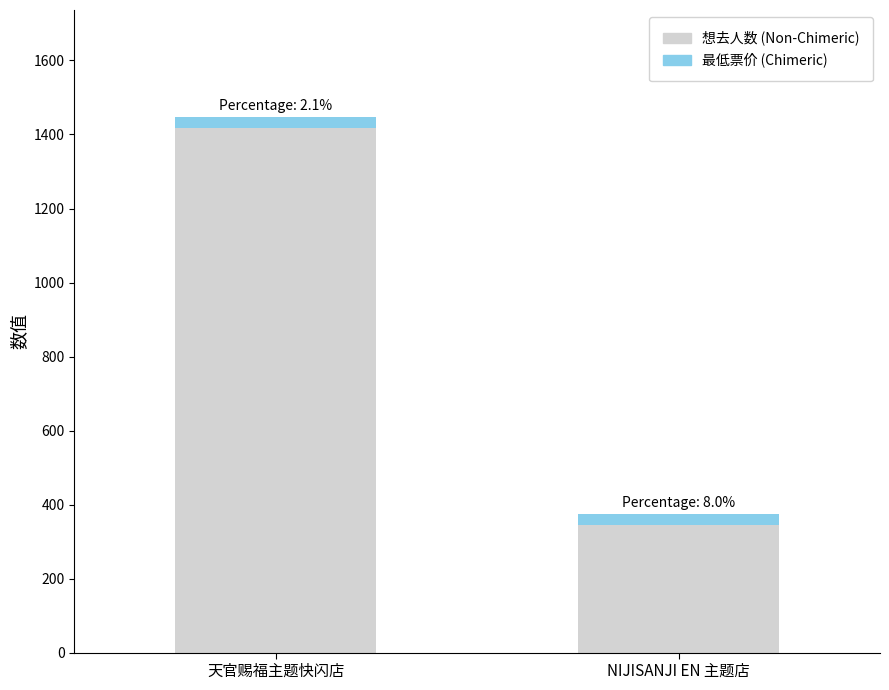

List the labels in order of 想去人数 (Non-Chimeric) value, largest first.

天官赐福主题快闪店, NIJISANJI EN 主题店